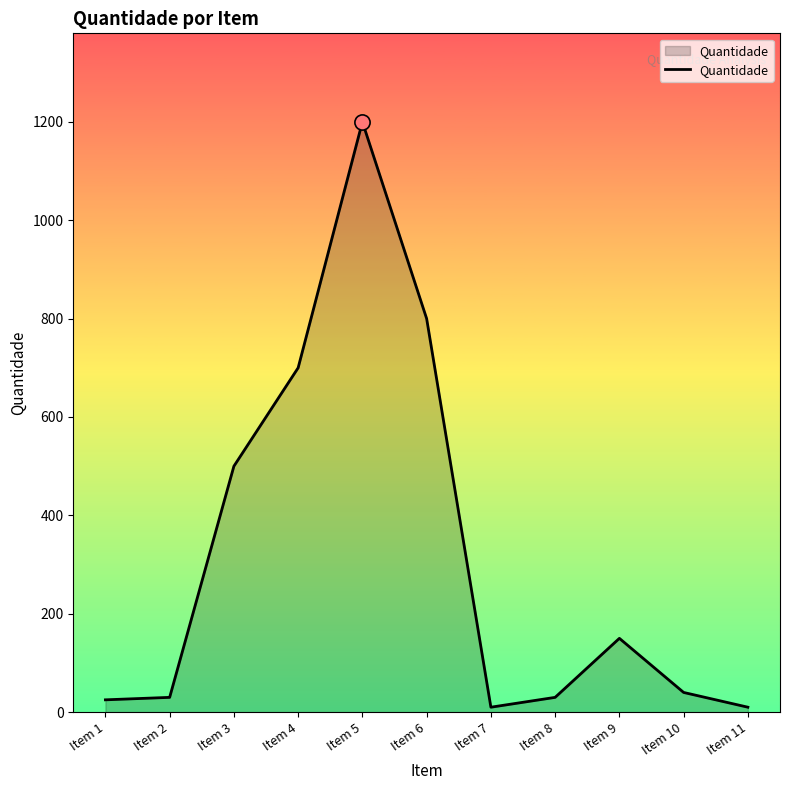

Approximately how many times larger is the value at Item 7 compared to Item 8?

0.3